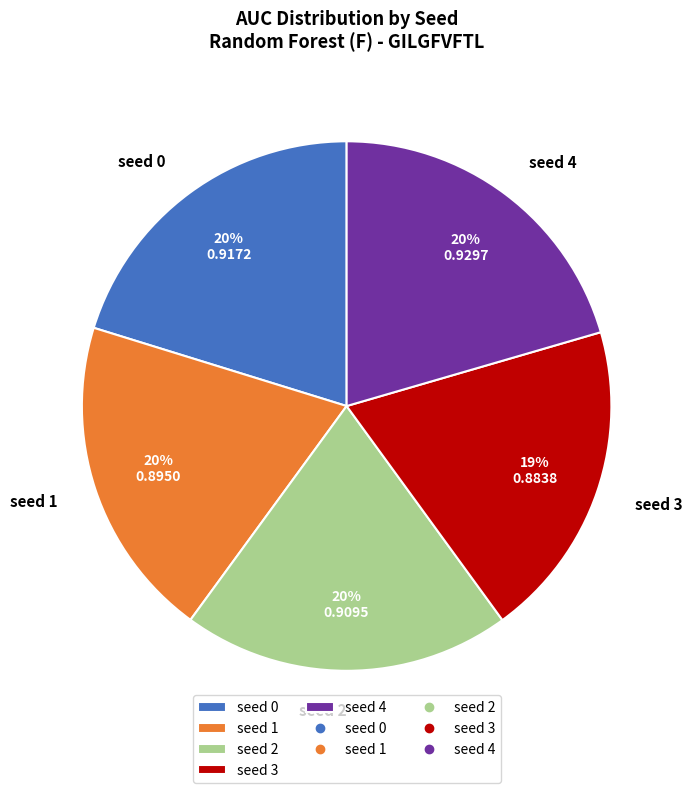

Is it true that seed 1 is 11% of the pie?

False